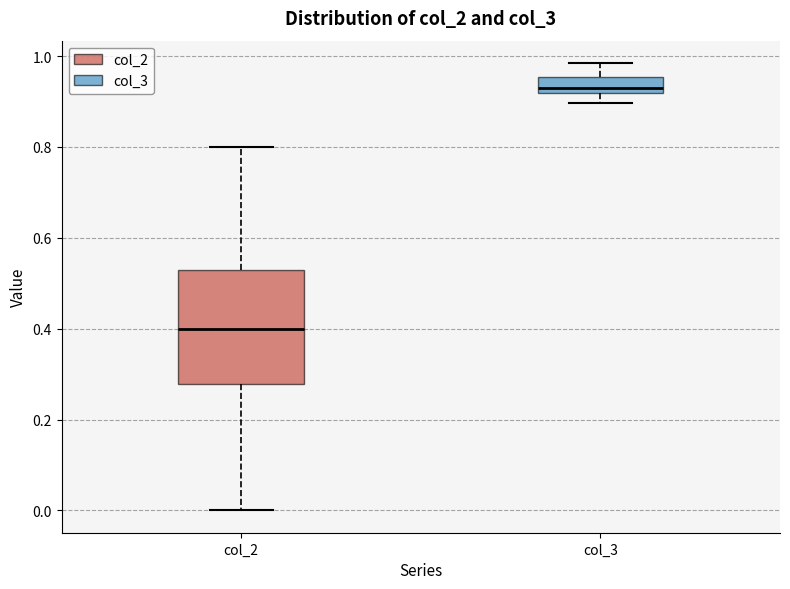

Which box is the tallest, from its lower edge to its upper edge?

col_2